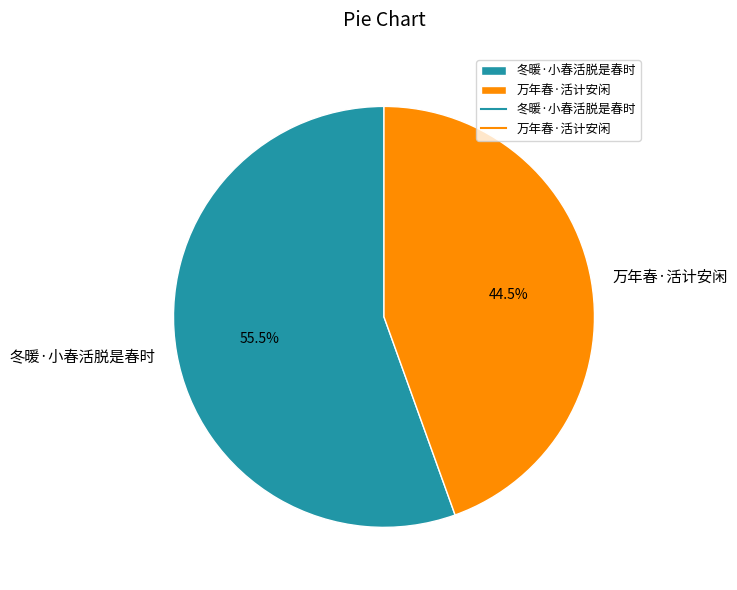

How many slices are in this pie chart?

2